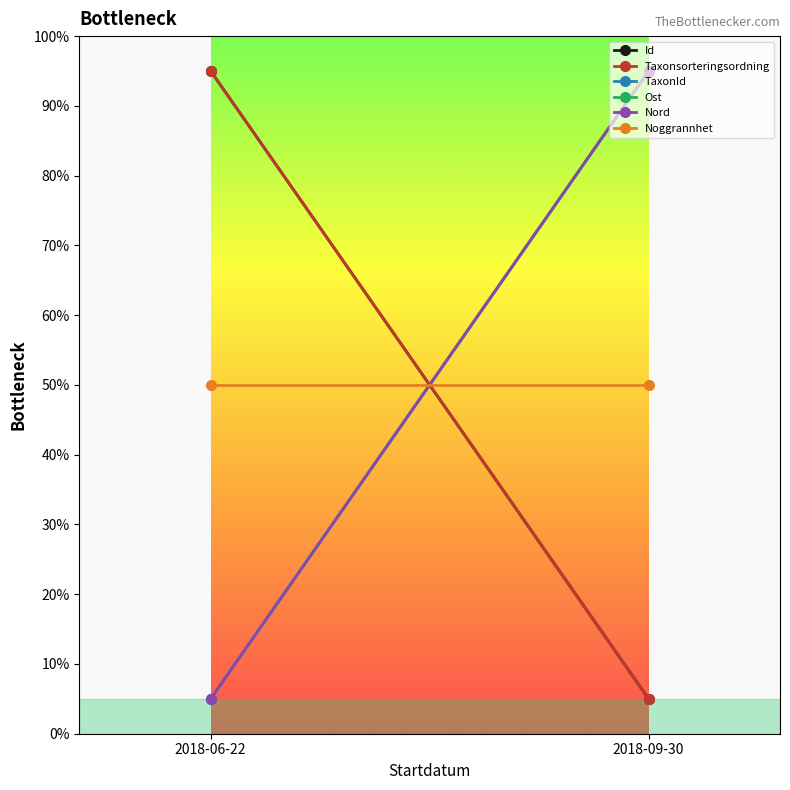

How many data points in TaxonId are less than 95?

1